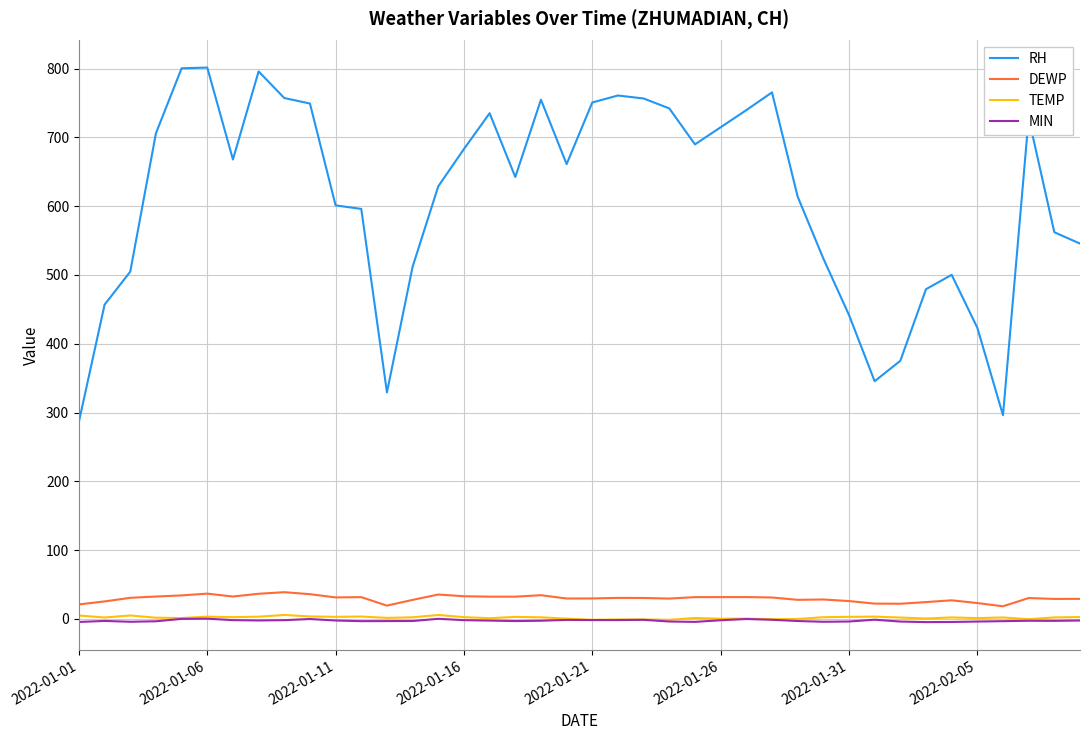

True or false: MIN and DEWP cross at least once.

False